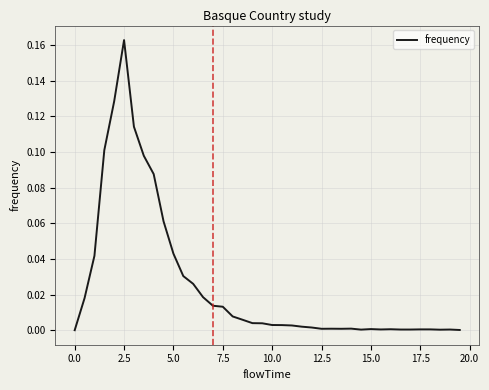

Does the chart have visible grid lines?

Yes